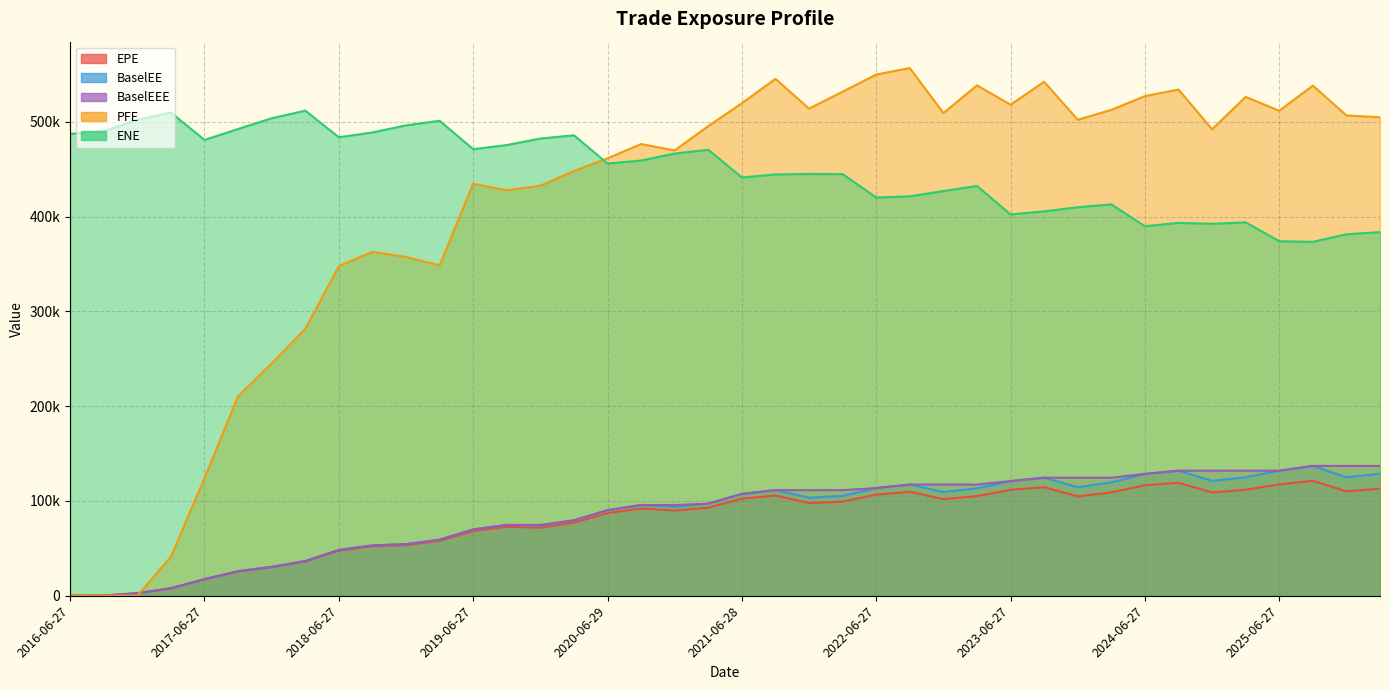

How many values in the BaselEE series are below 103451?

20